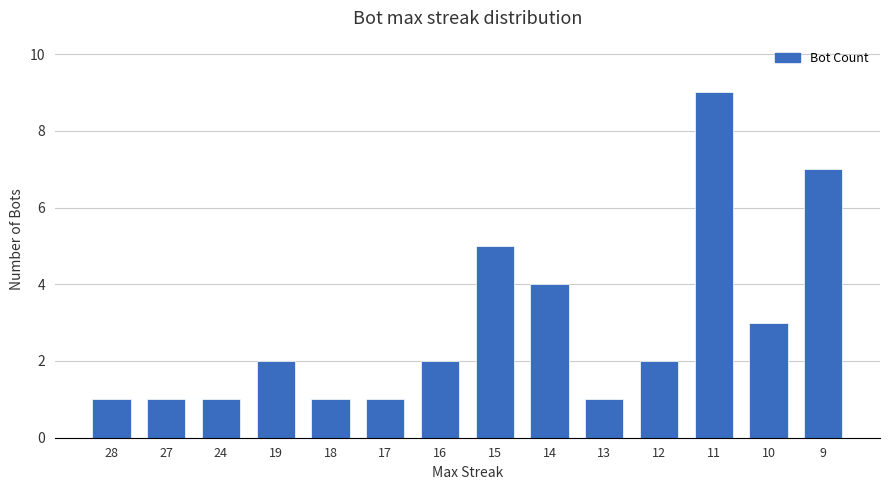

What is the value of the 14th bar from the left?

7